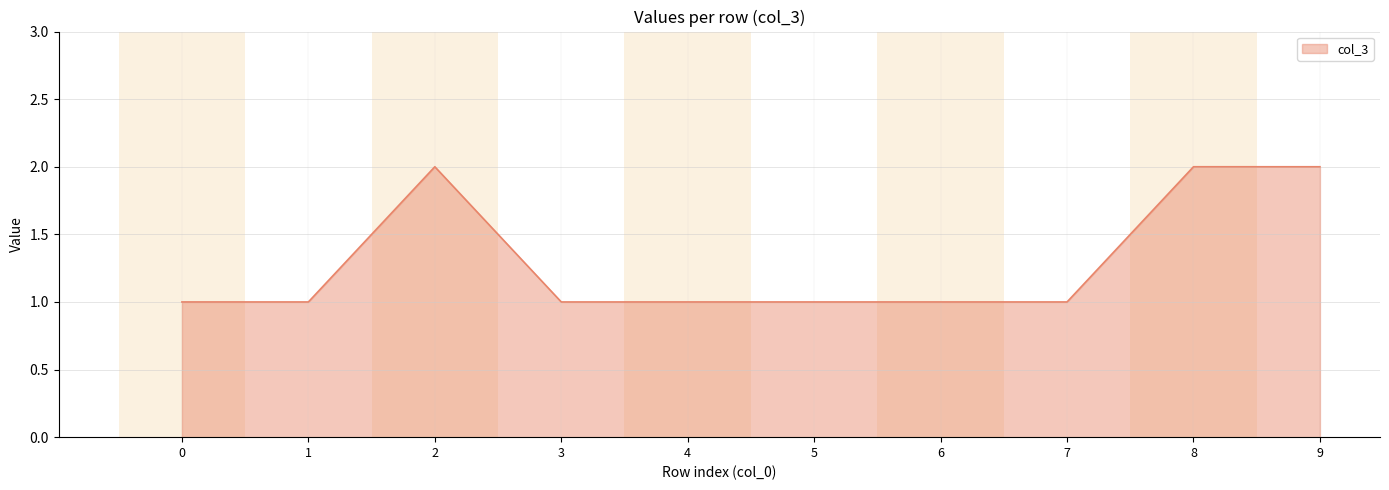

The chart shows a value of 1 at 4. True or false?

True